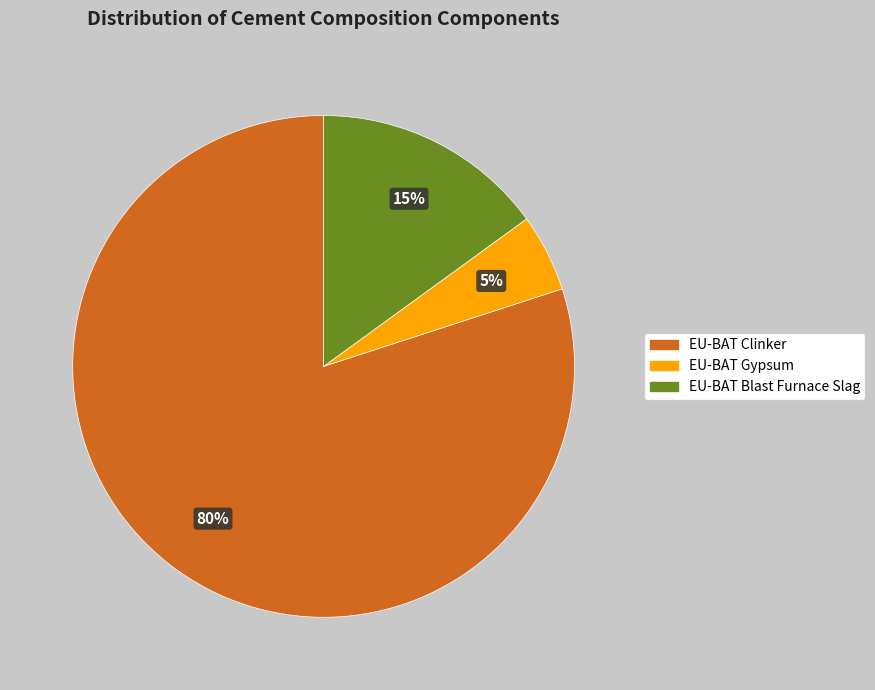

True or false: EU-BAT Clinker accounts for 71% of the total.

False